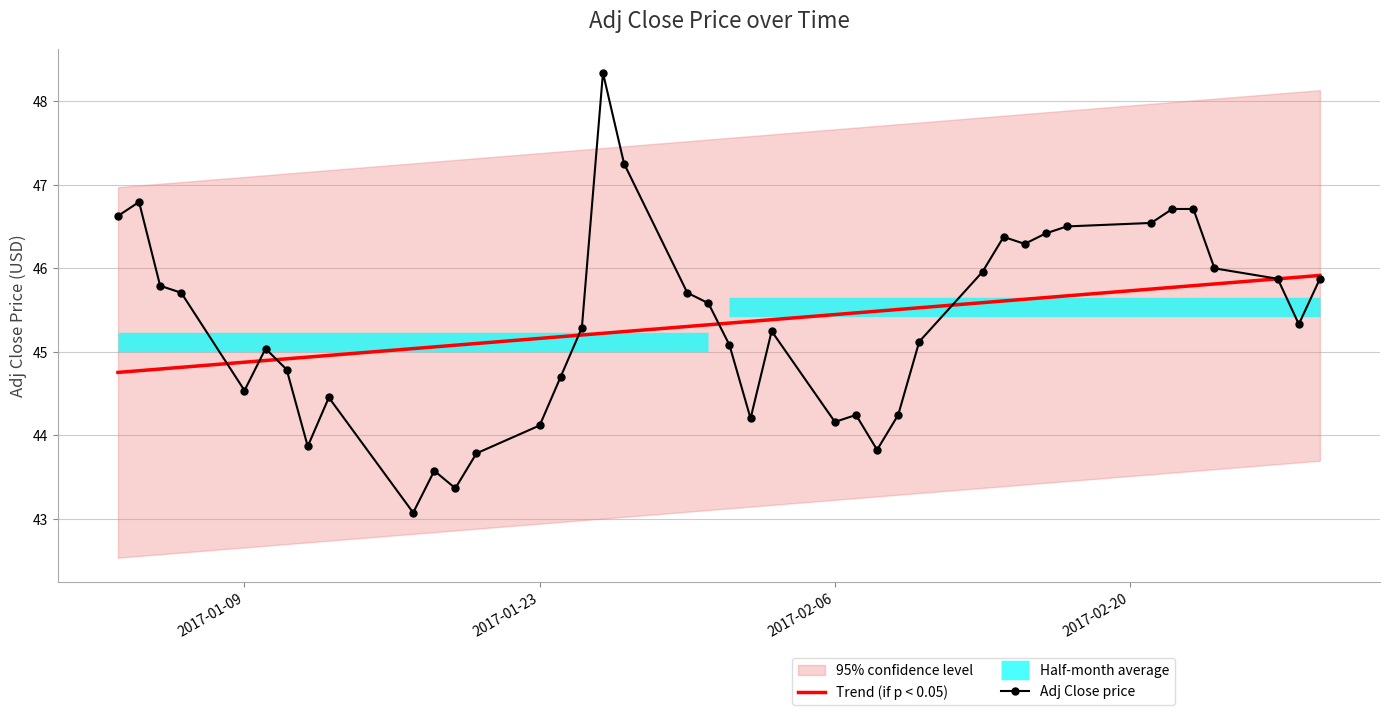

What is the difference between the maximum and minimum values in the Trend (if p < 0.05) series?

1.2